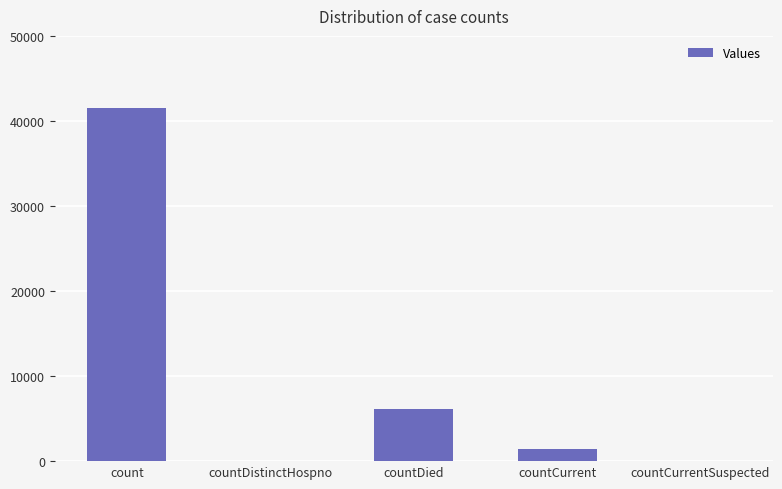

At which label is the value closest to 20734?

countDied